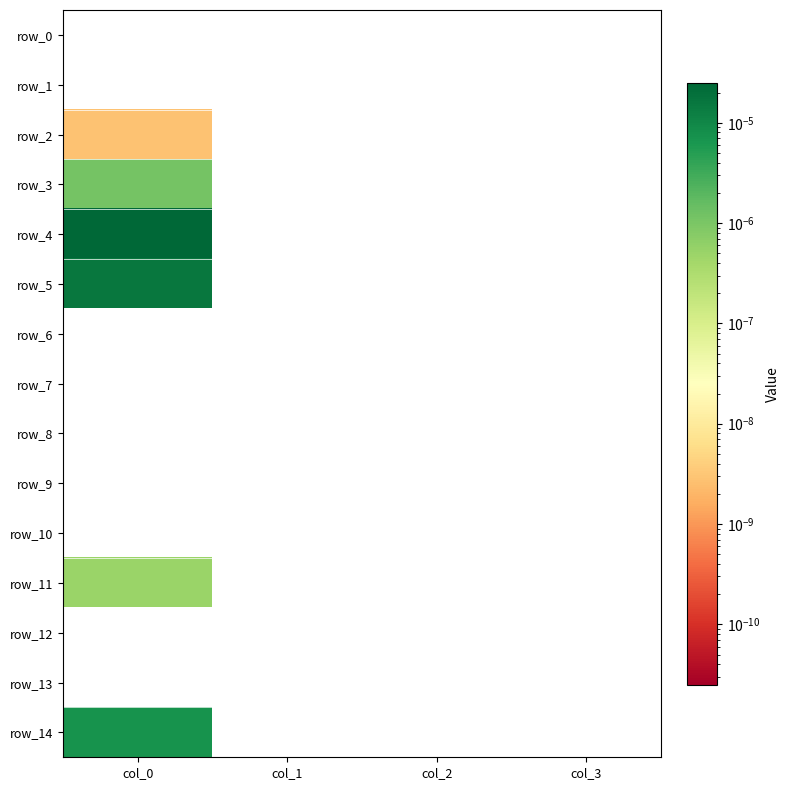

Is the value of row_6 at col_3 greater than the value of row_1 at col_2?

No